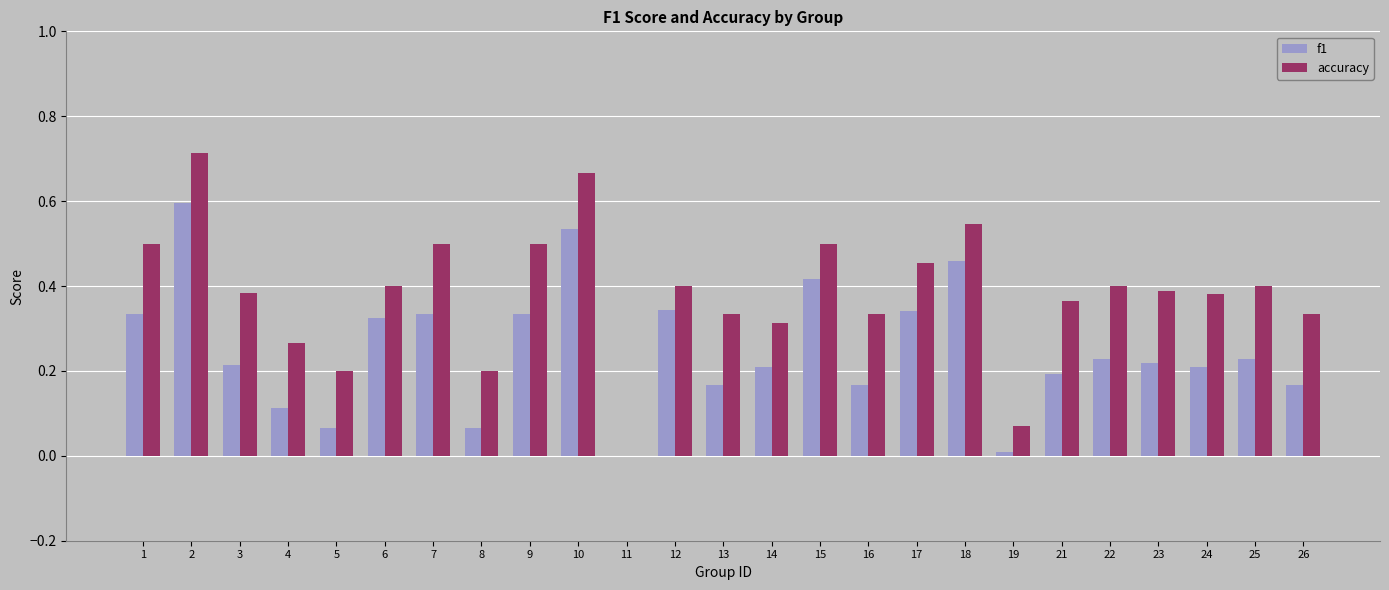

The value of accuracy at 1 is 0.5. True or false?

True